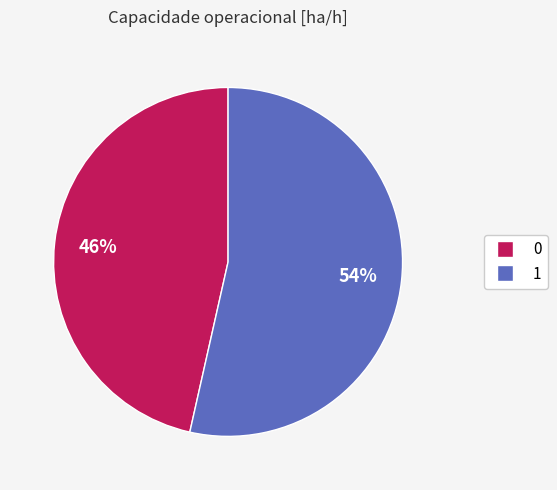

The 0 slice represents 41% of the pie. True or false?

False